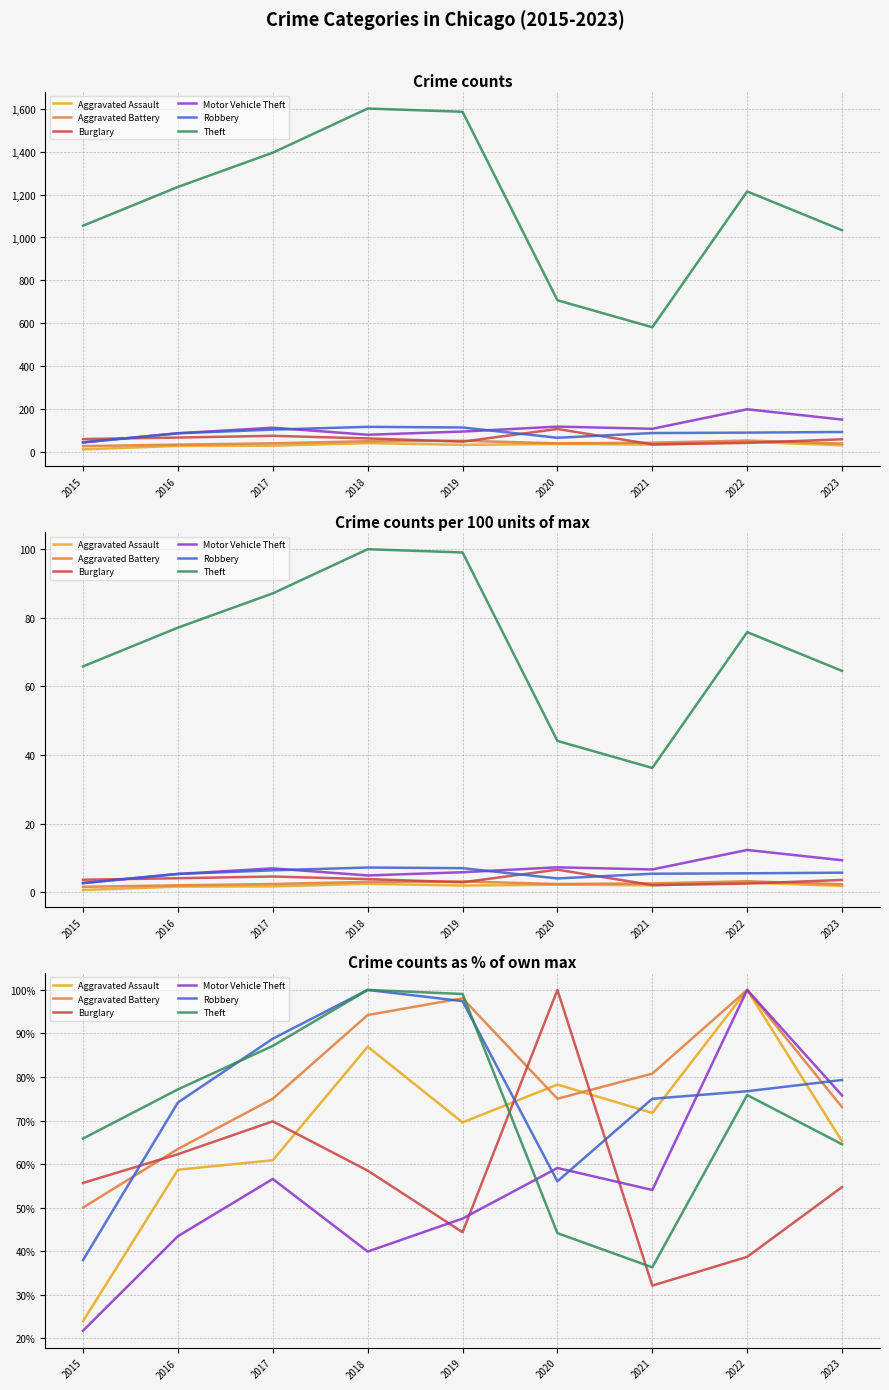

At 2016, list the series in order from smallest to largest.

Motor Vehicle Theft, Aggravated Assault, Burglary, Aggravated Battery, Robbery, Theft